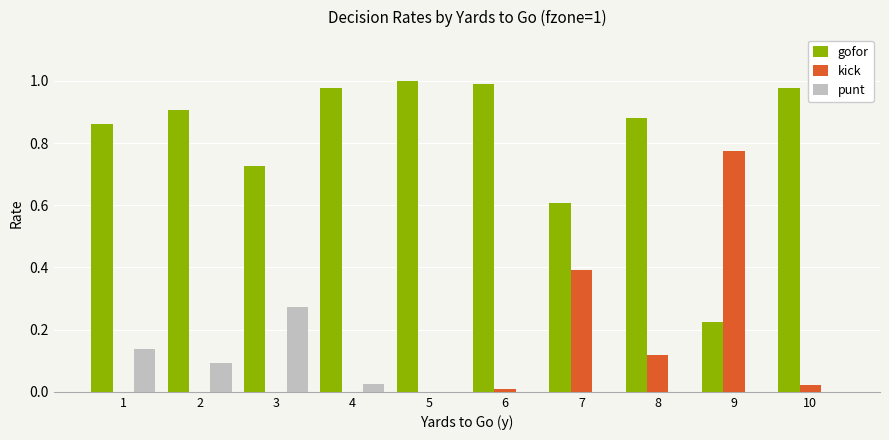

Between 3 and 9, which series saw the biggest shift?

kick